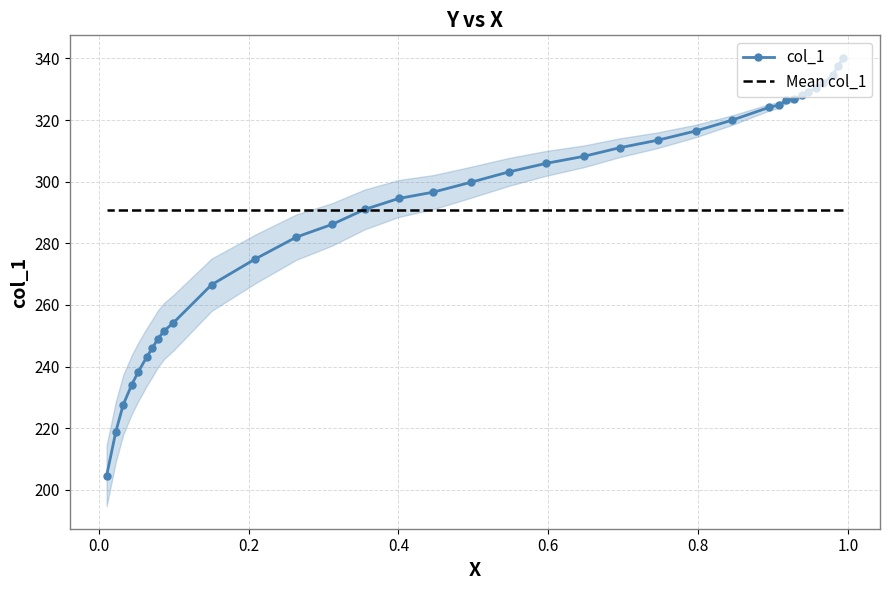

True or false: col_1 has more than 0 points higher than both neighbors.

False